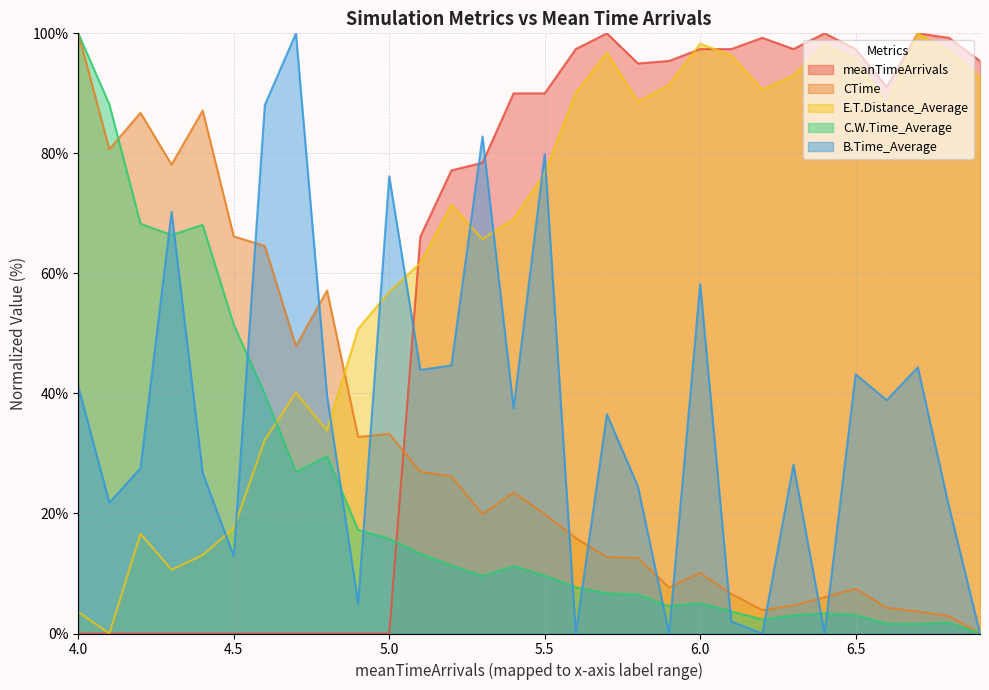

How many data points in B.Time_Average are above 37?

15